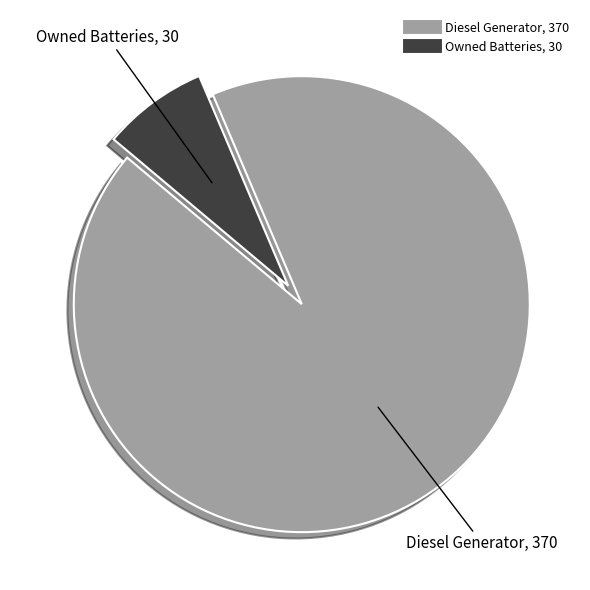

Does any single category account for the majority?

Yes